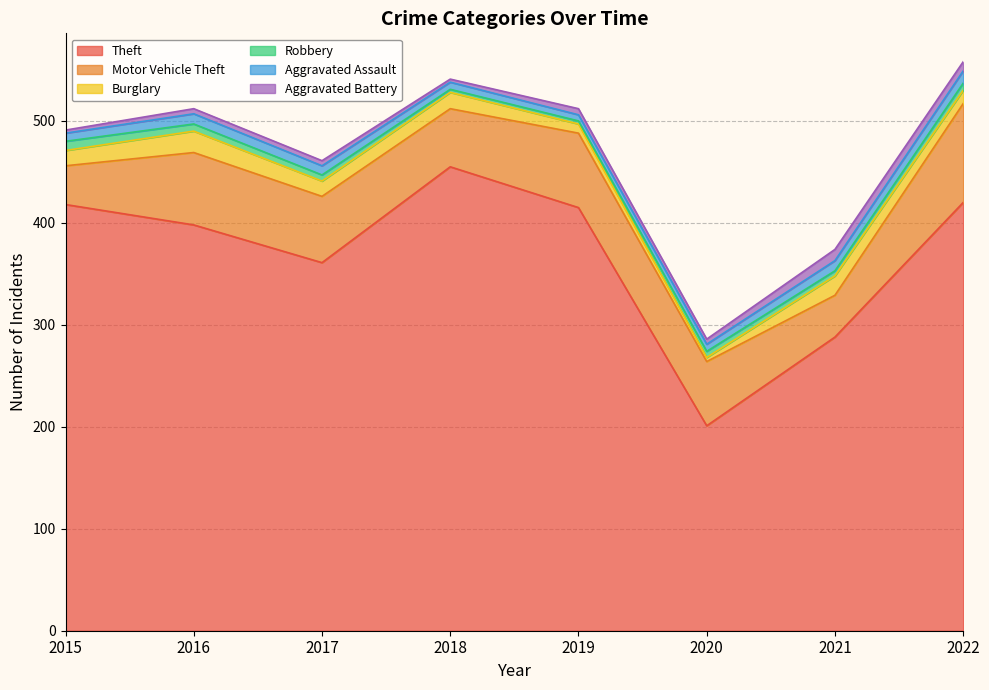

What value does the Aggravated Assault series have at 2017?

9